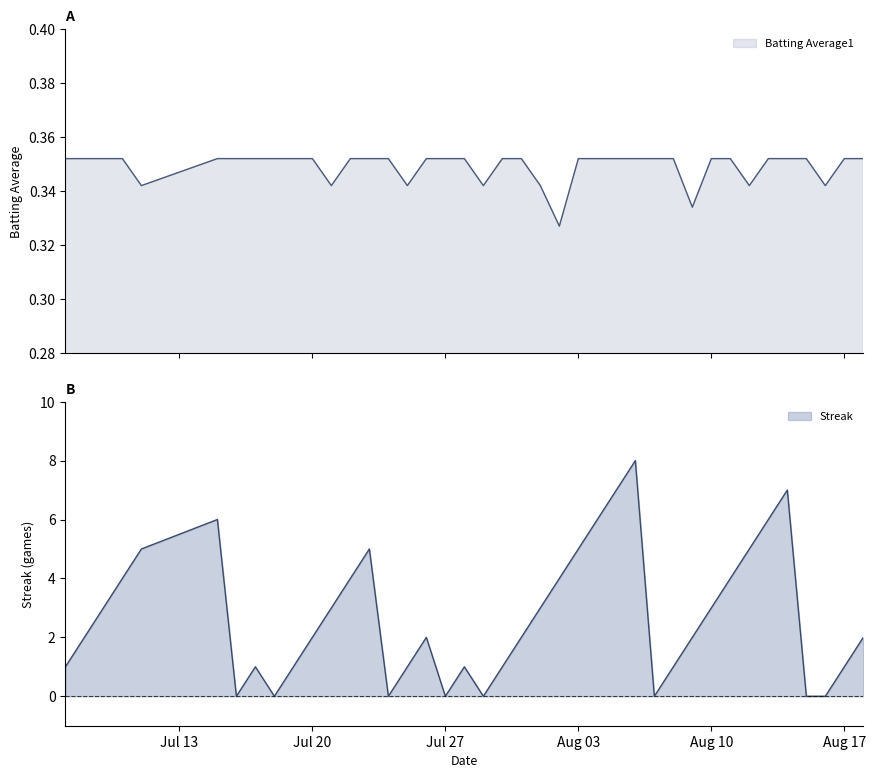

At 2010-07-19, list the series in order from smallest to largest.

Batting Average1, Streak